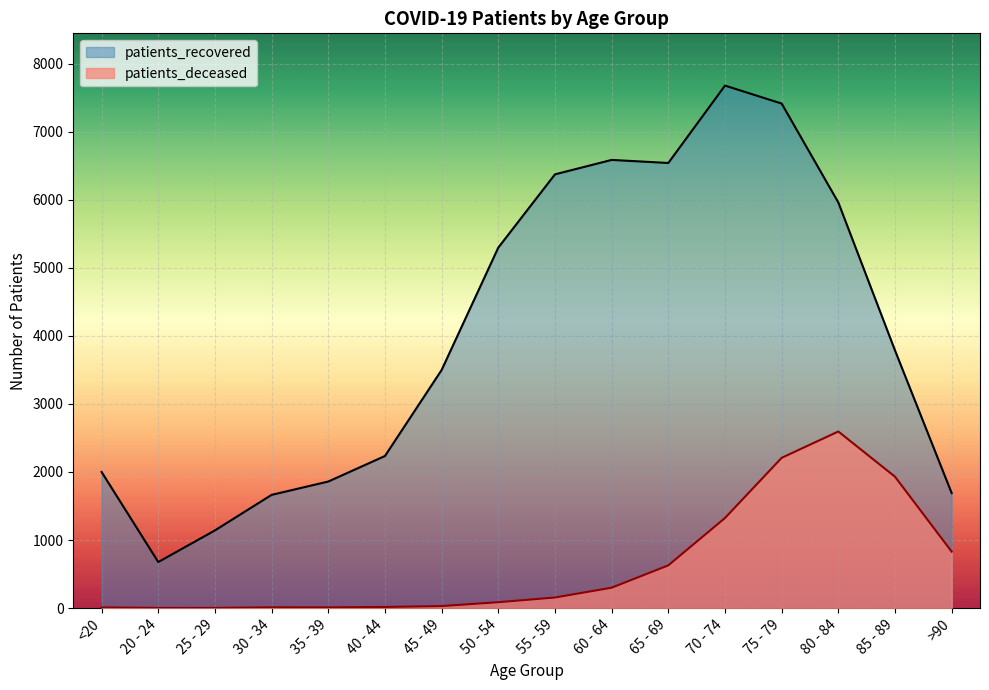

Reading left to right, transcribe all the data shown in this chart.

patients_deceased: <20=10	20 - 24=3	25 - 29=3	30 - 34=12	35 - 39=11	40 - 44=17	45 - 49=30	50 - 54=87	55 - 59=156	60 - 64=300	65 - 69=628	70 - 74=1324	75 - 79=2208	80 - 84=2595	85 - 89=1931	>90=830
patients_recovered: <20=2000	20 - 24=677	25 - 29=1142	30 - 34=1664	35 - 39=1860	40 - 44=2235	45 - 49=3499	50 - 54=5297	55 - 59=6373	60 - 64=6585	65 - 69=6540	70 - 74=7677	75 - 79=7413	80 - 84=5960	85 - 89=3786	>90=1690